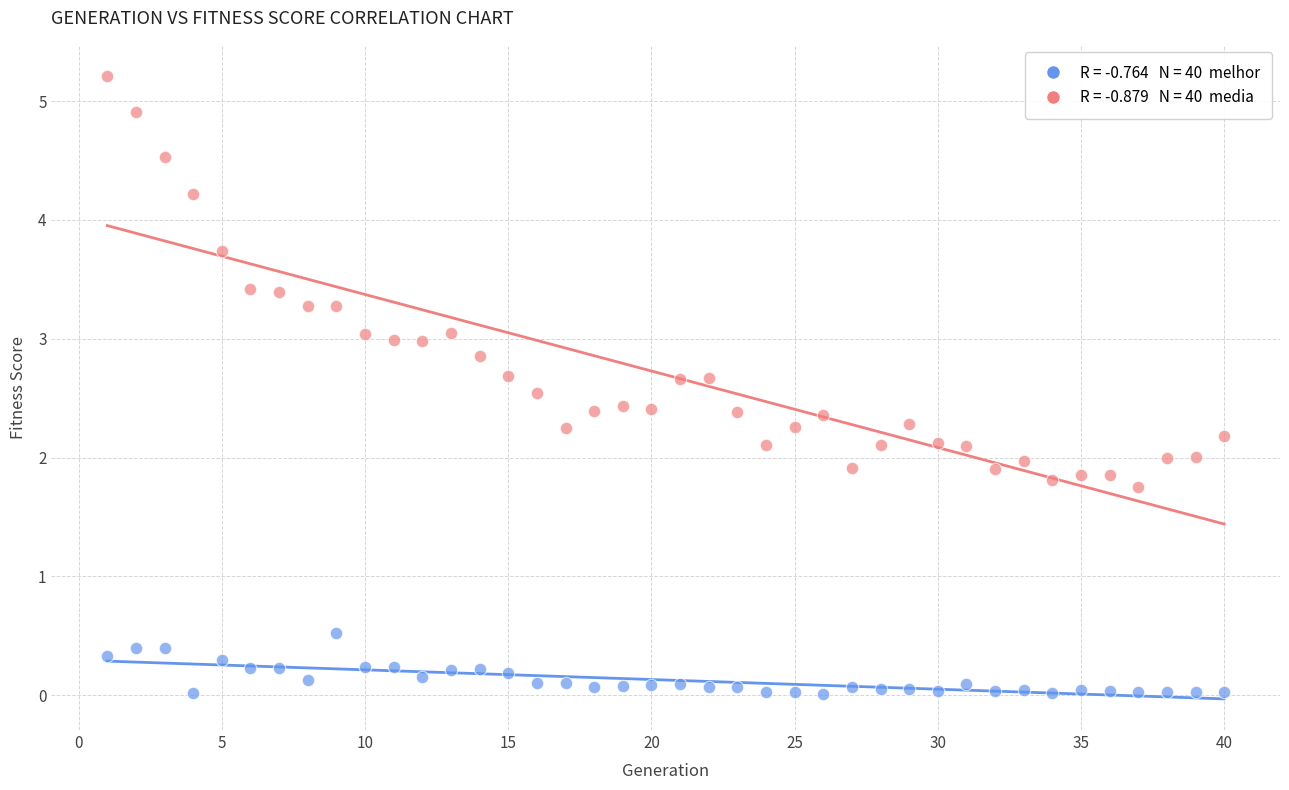

Across all data points, what is the range of Y values (max minus min)?

5.2